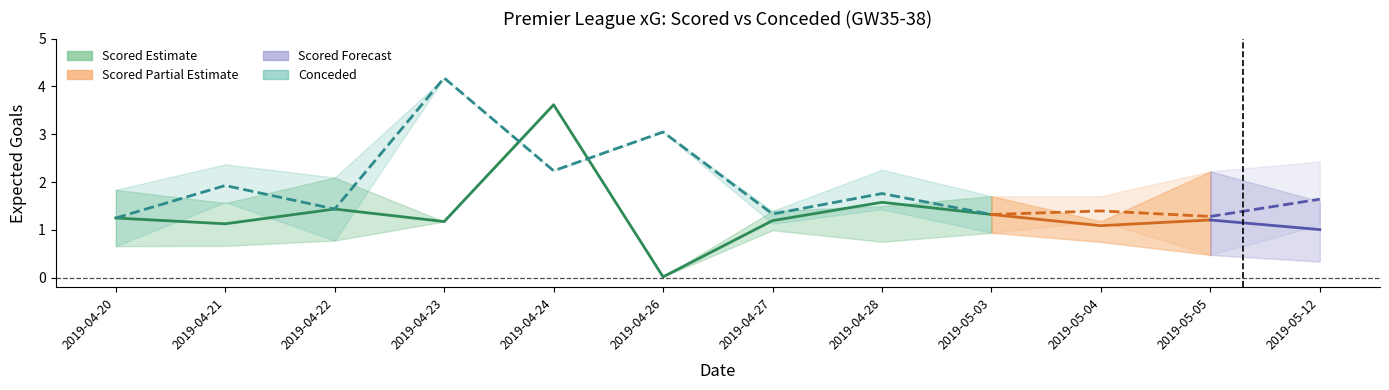

Between 2019-04-22 and 2019-04-26, which is larger?

2019-04-22